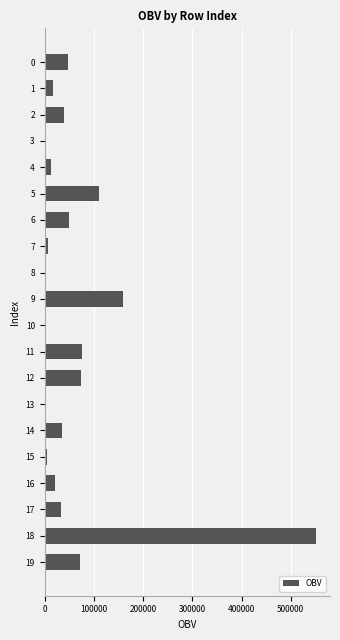

Is it true that the value at 11 is 76655.0?

True